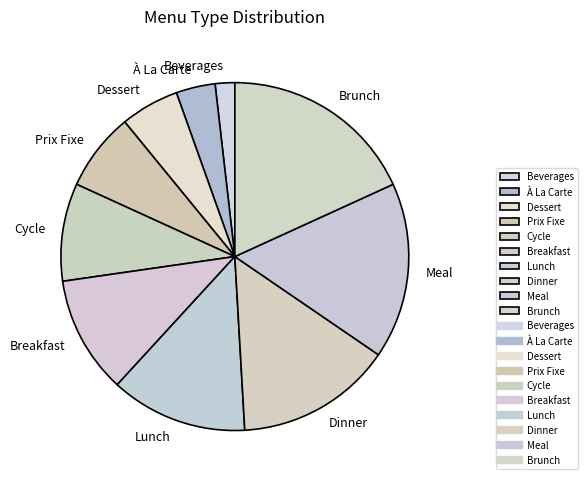

Is it true that Dinner is 15% of the pie?

True